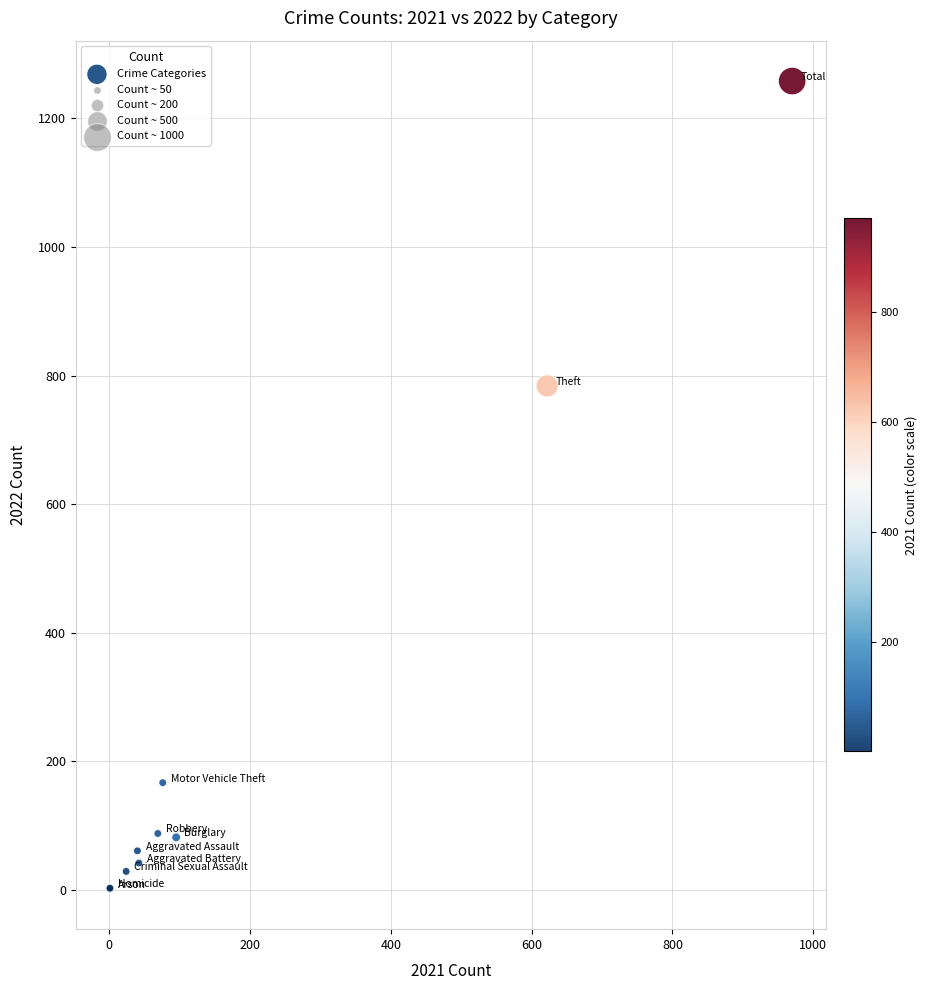

What Y value in the scatter plot is closest to 630?

784